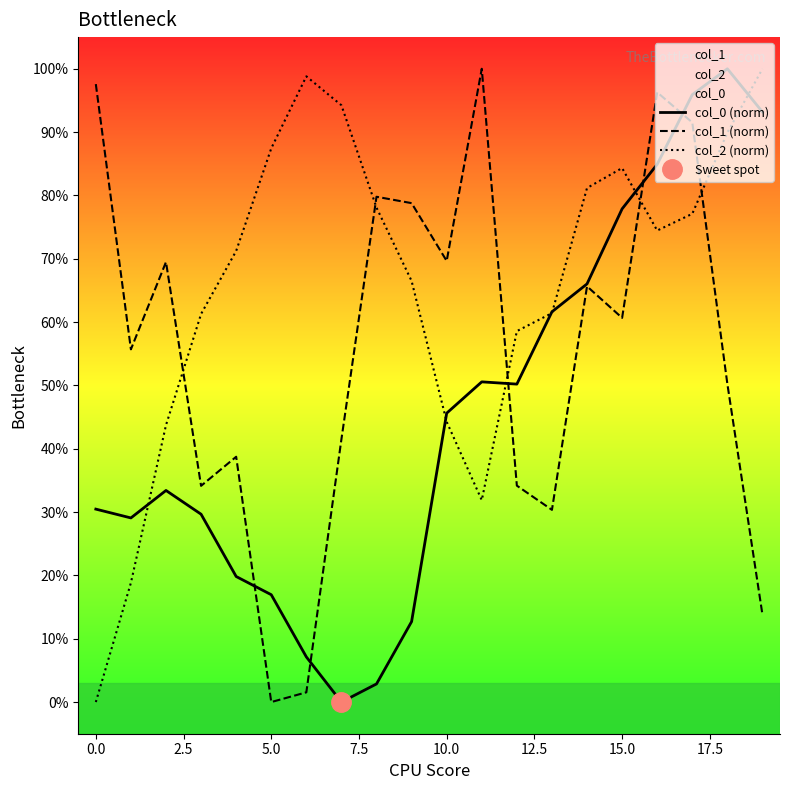

What is the label of the 7th point from the right?

13